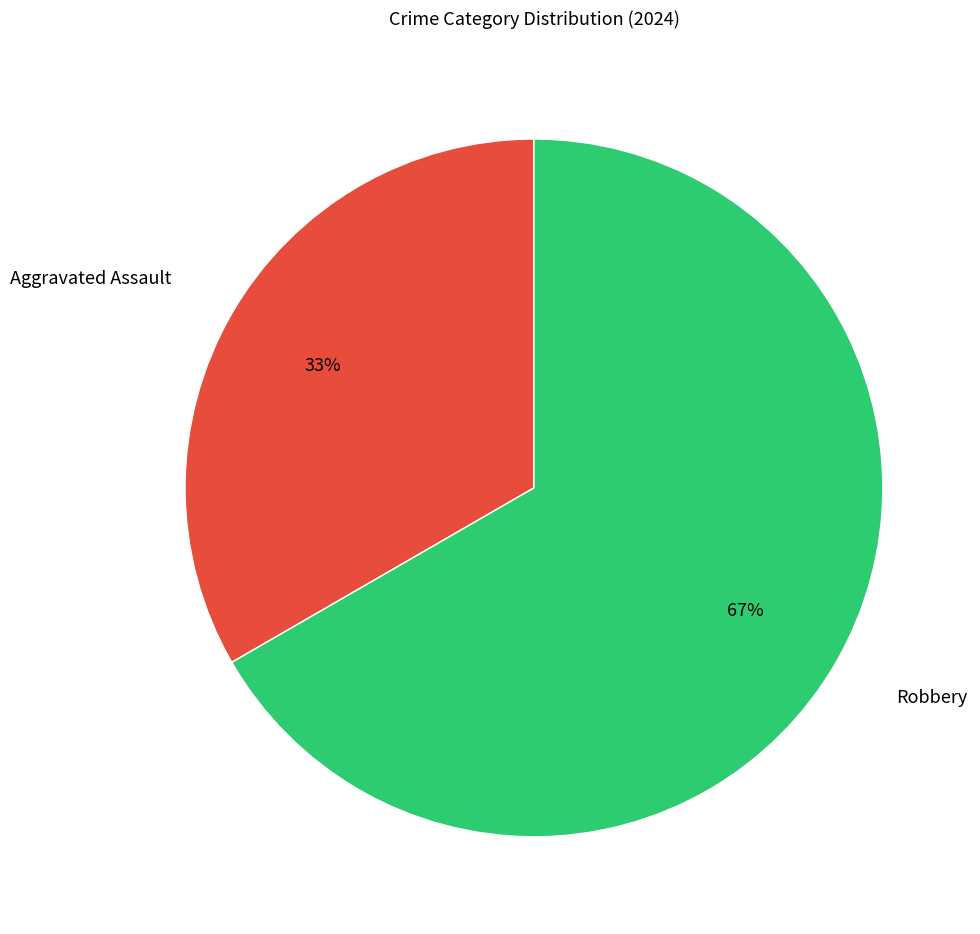

Which category has the smallest portion of the pie?

Aggravated Assault